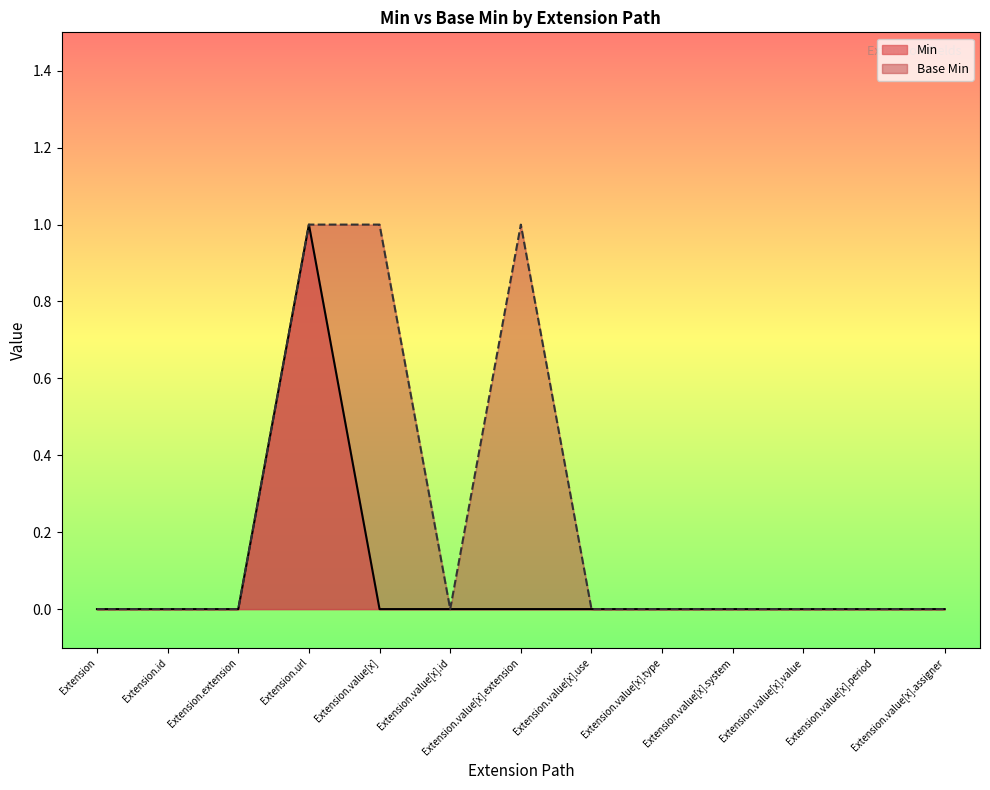

At which label does Base Min reach its peak?

Extension.url